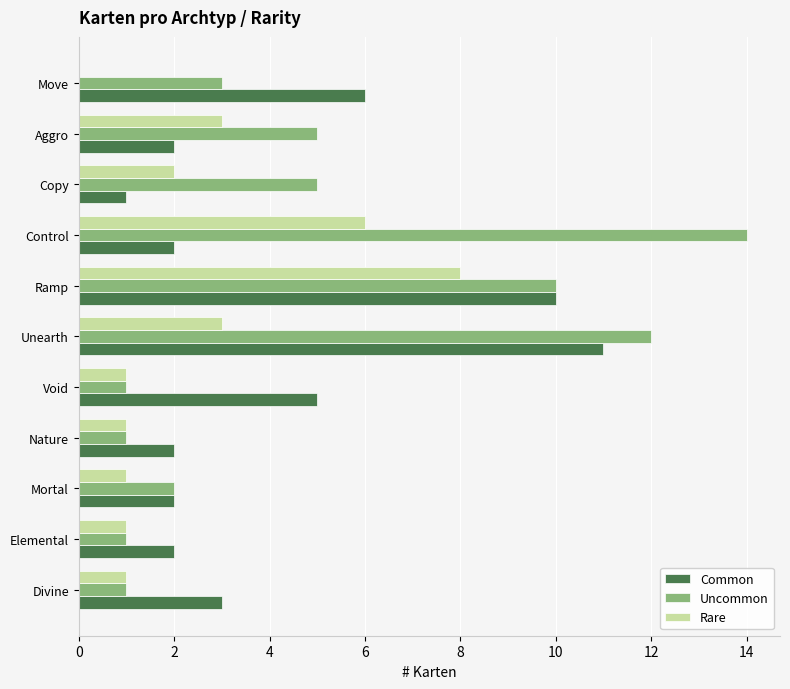

True or false: Common has a value of 3 at Divine.

True